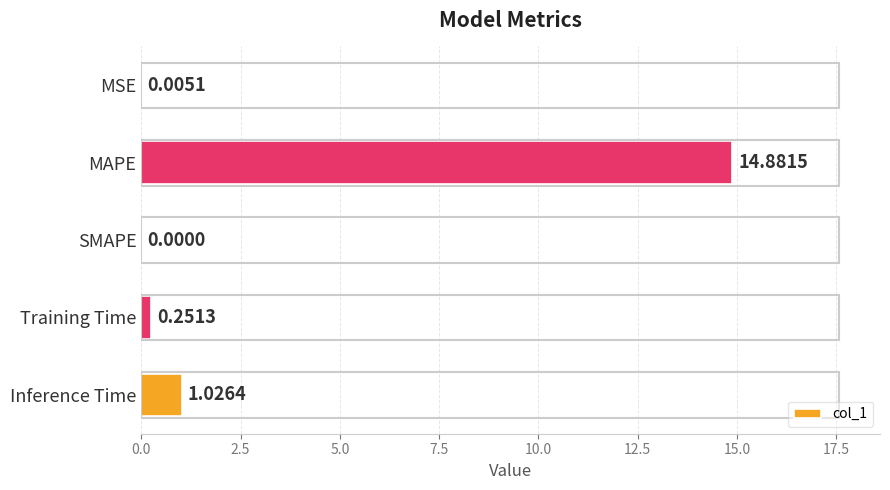

Where is the data nearest to the value 7?

Inference Time